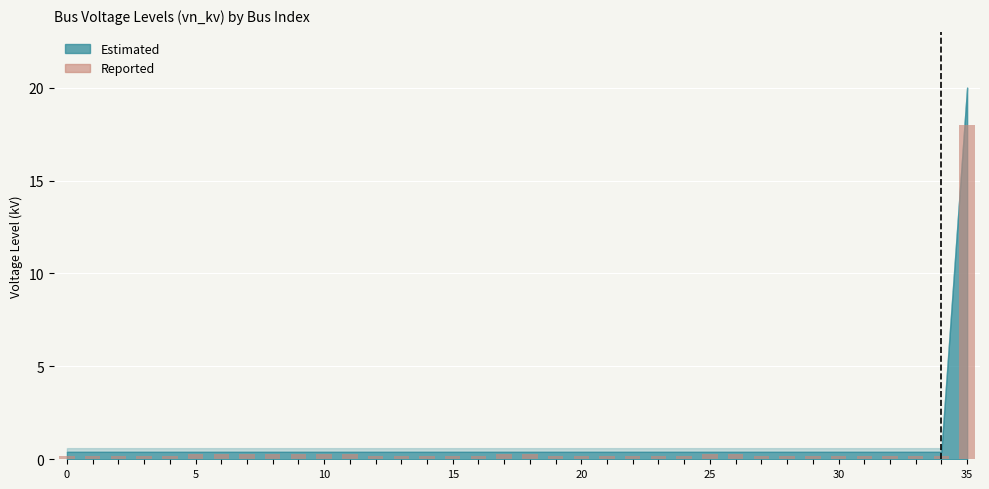

What is the sum of all values?

26.1